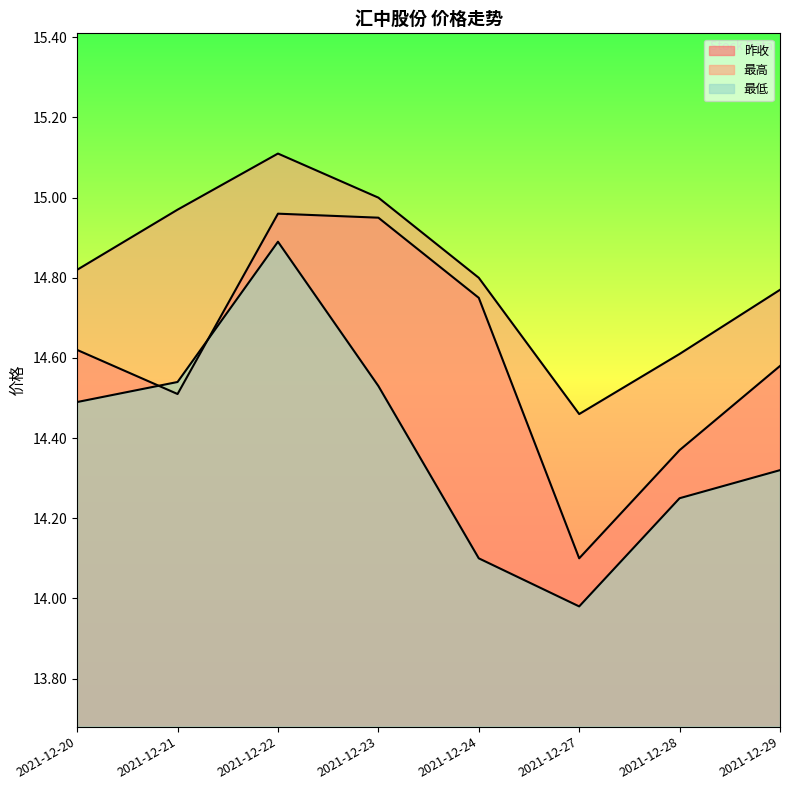

Which series has the largest range (max minus min)?

最低